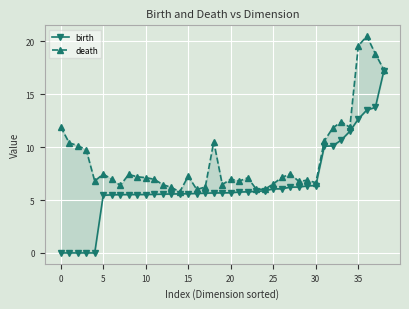

What is the label of the 28th point from the left?

27